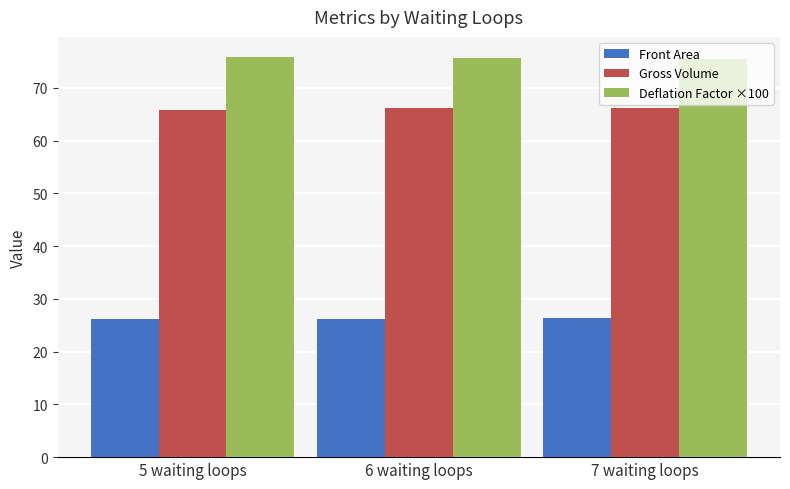

Is it true that Gross Volume equals 14.1 at 5 waiting loops?

False